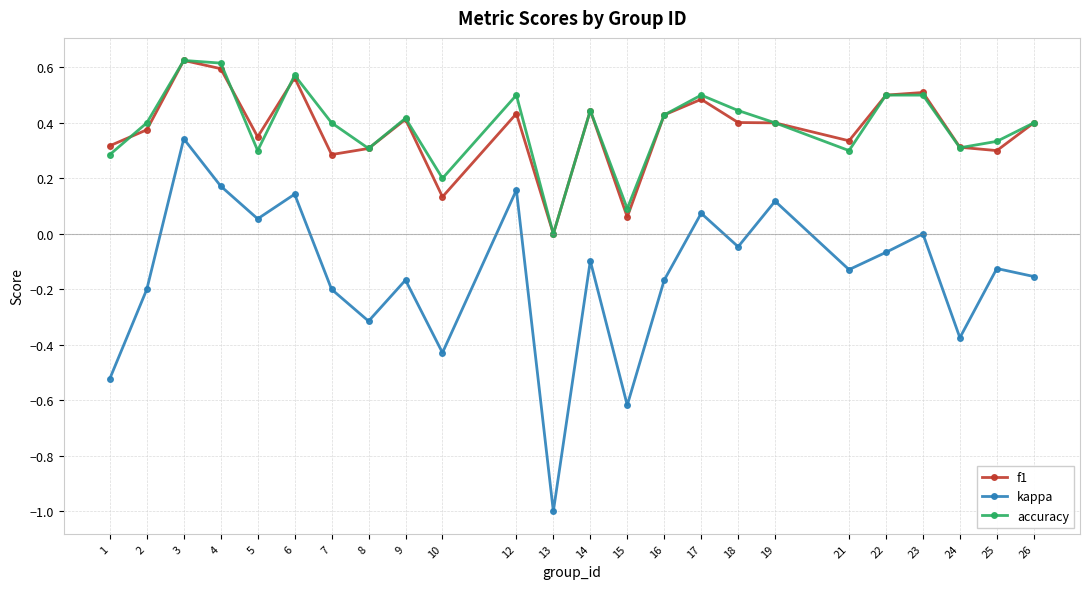

True or false: f1 and kappa cross at least once.

False